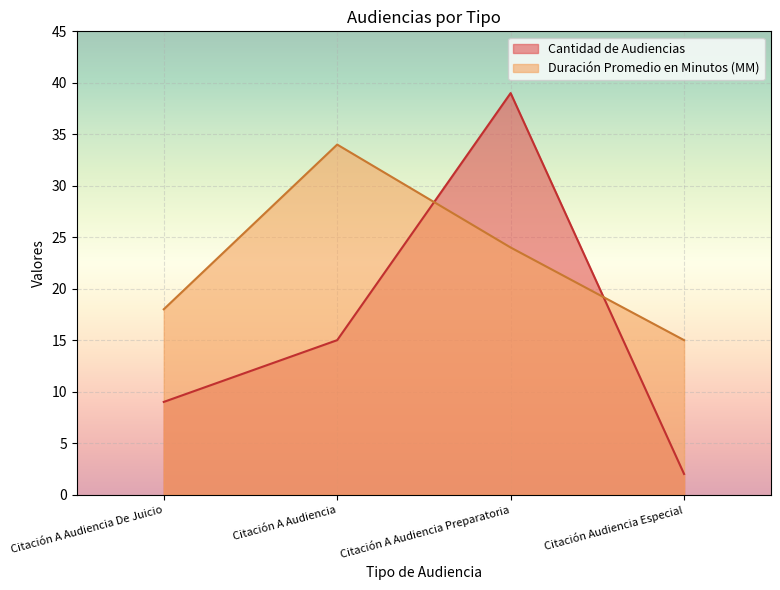

What is the highest value of the Cantidad de Audiencias series?

39